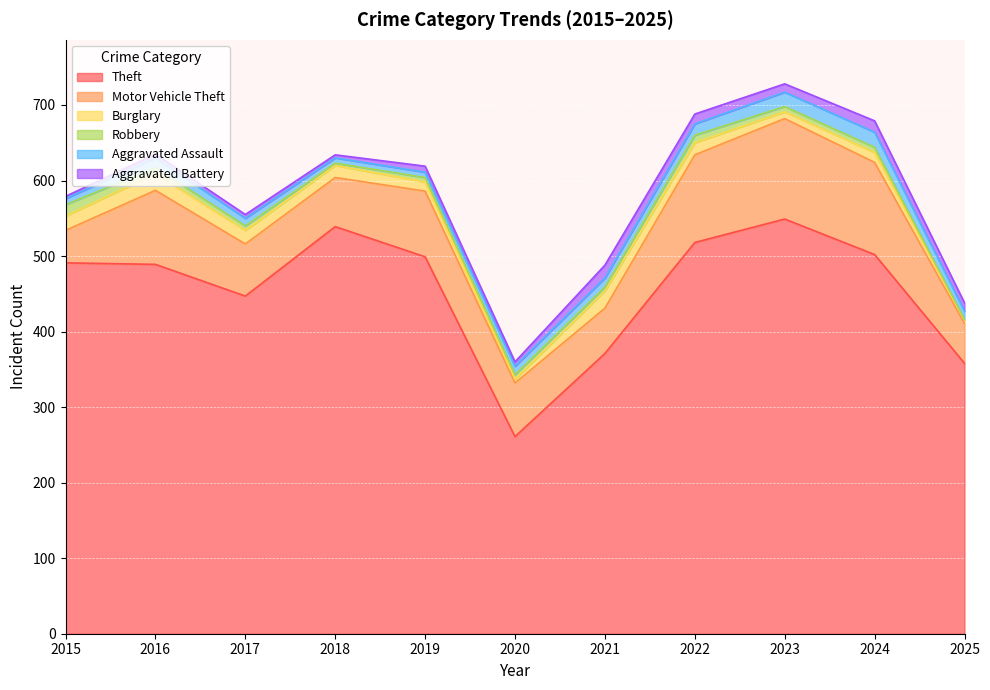

How many interior local peaks does the Robbery series have?

1